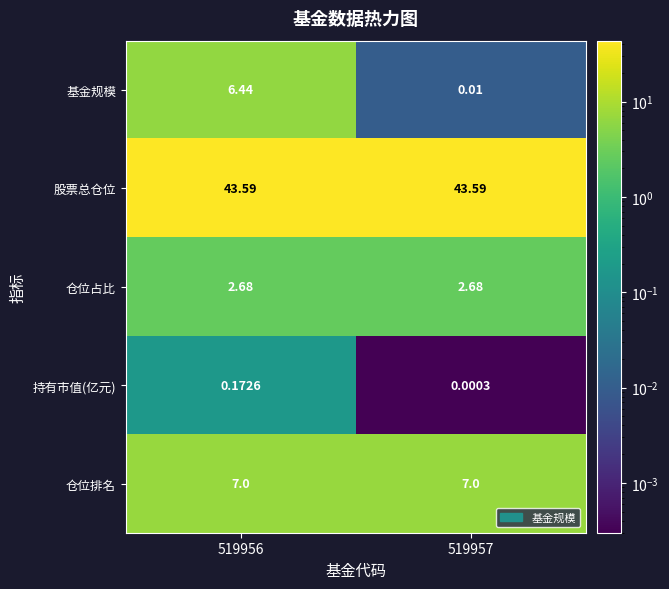

Between 519956 and 519957, which series saw the biggest shift?

基金规模